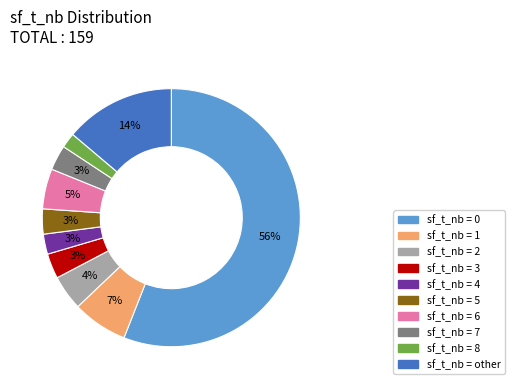

Is there a majority slice in this chart?

Yes